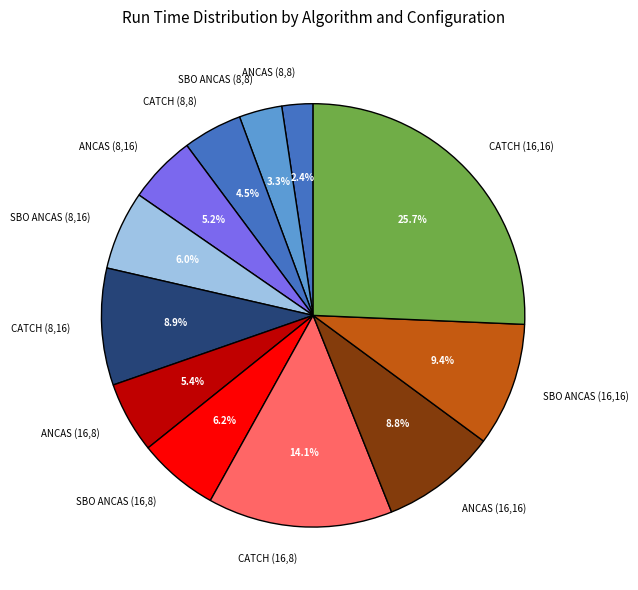

Is there any slice that represents more than half of the pie?

No